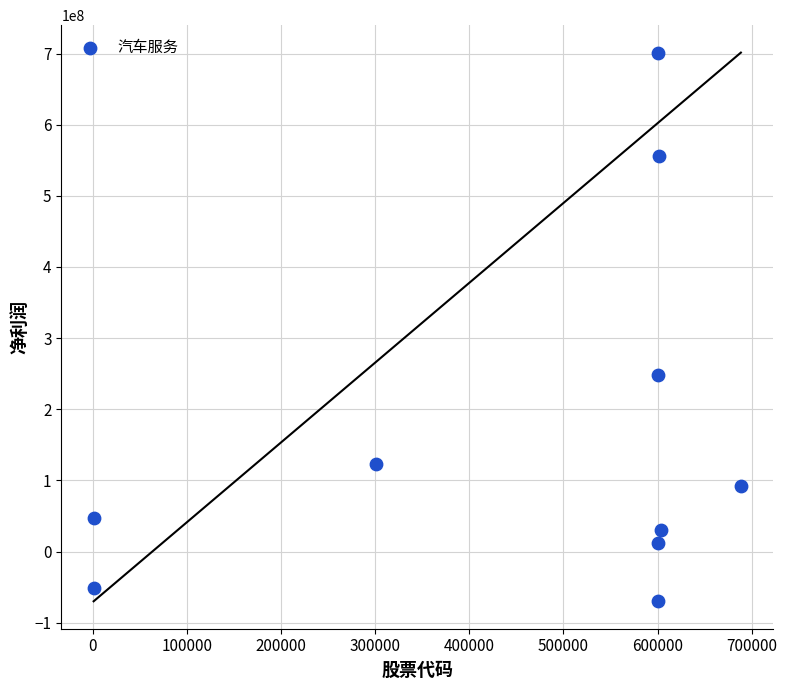

What Y value in the scatter plot is closest to 315738437?

248578458.4